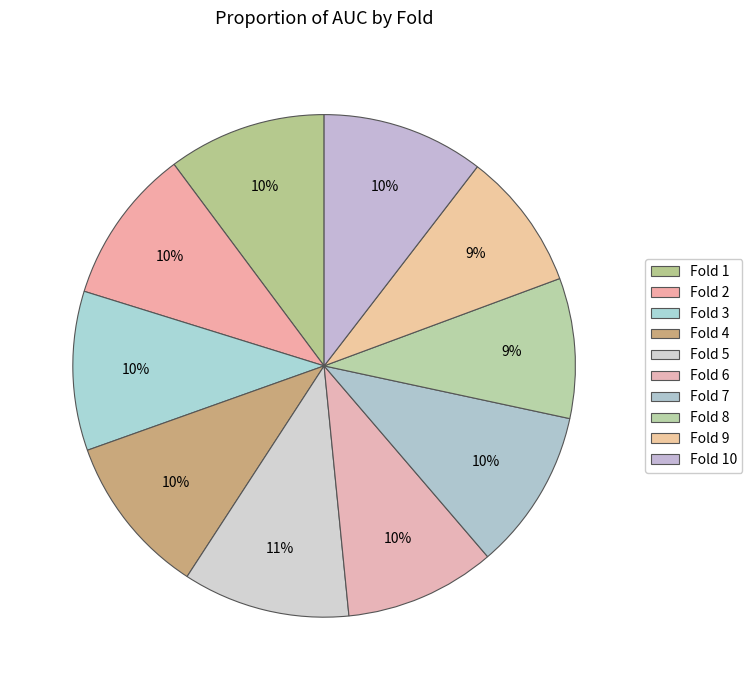

Count the number of slices in the pie.

10